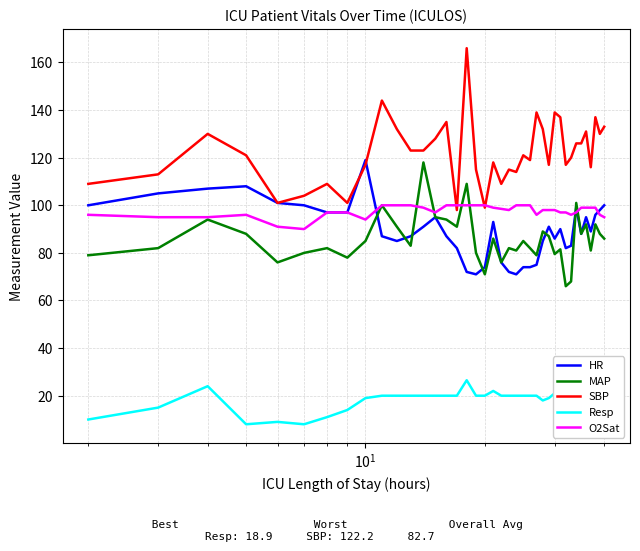

Which series has the largest range (max minus min)?

SBP